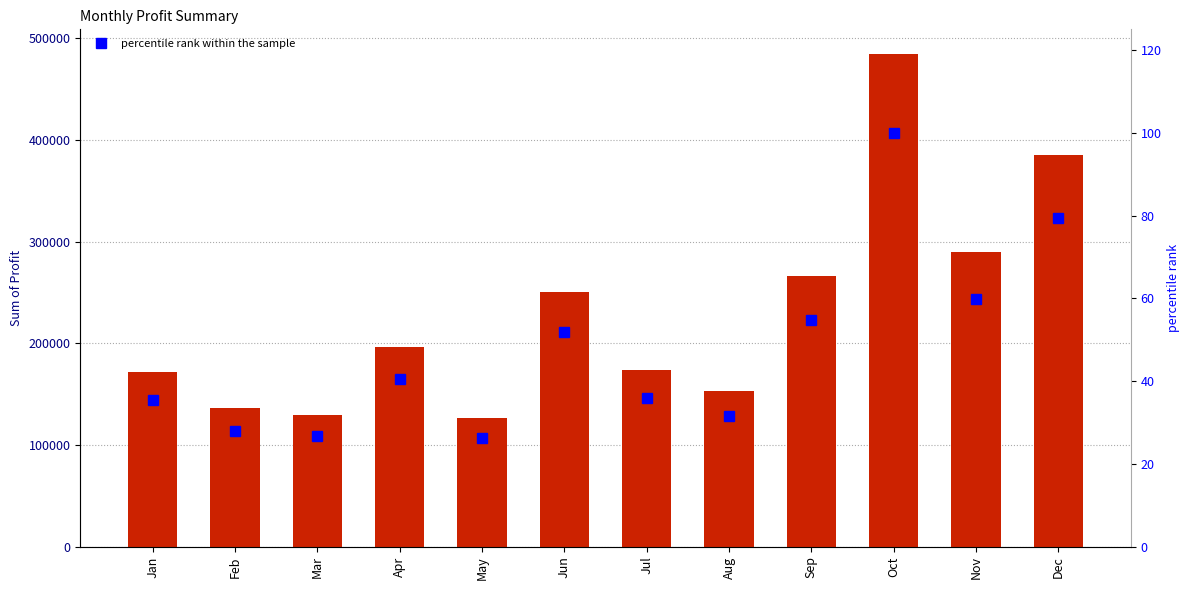

Between Mar and May, which is larger?

Mar